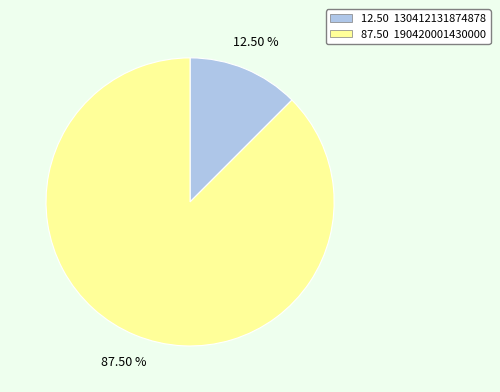

Is there a majority slice in this chart?

Yes